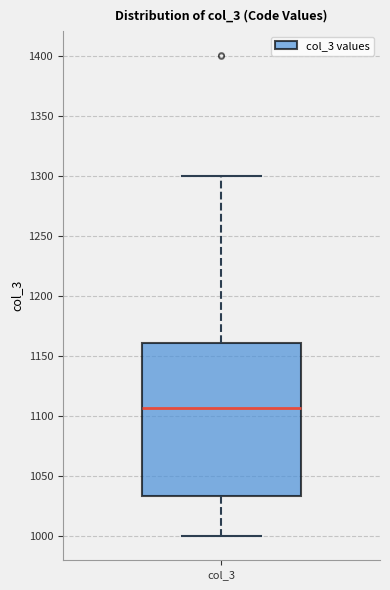

Transcribe this box plot: give where the median line is, the range the box spans, and where the two whiskers end, as read against the y-axis. The values are not printed on the chart, so give them approximately, as read against the axis.

median 1105, box 1035 to 1160, whiskers 1000 to 1300